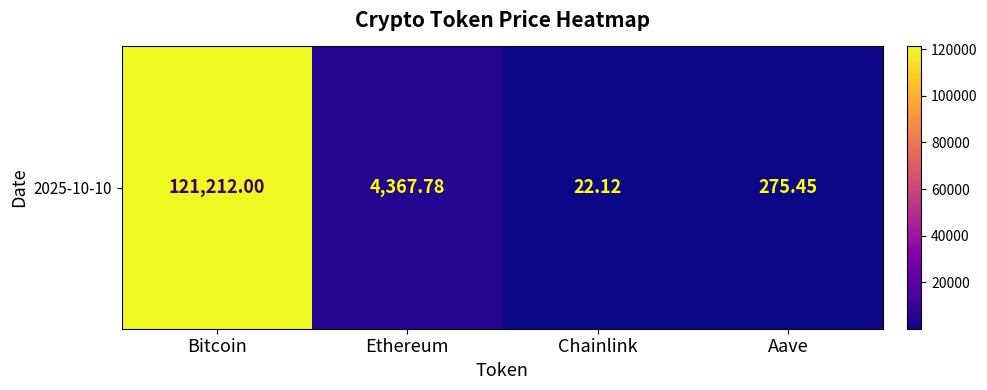

What is the difference between the second highest and second lowest values?

4092.3